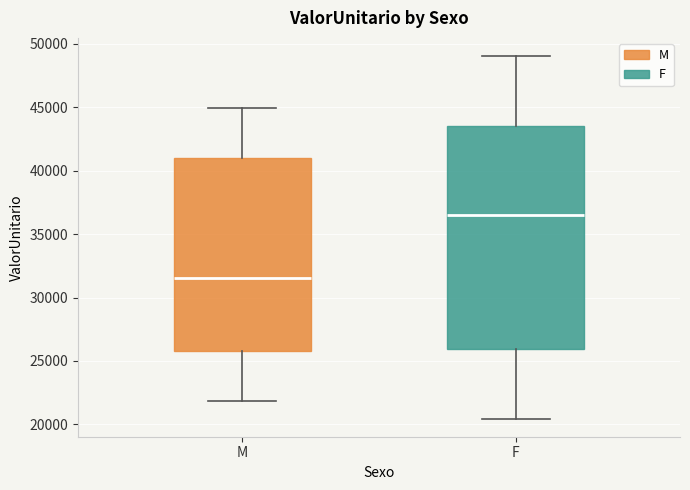

Where does the lower whisker of the box for M end on the y-axis? The values are not printed on the chart, so give them approximately, as read against the axis.

22000